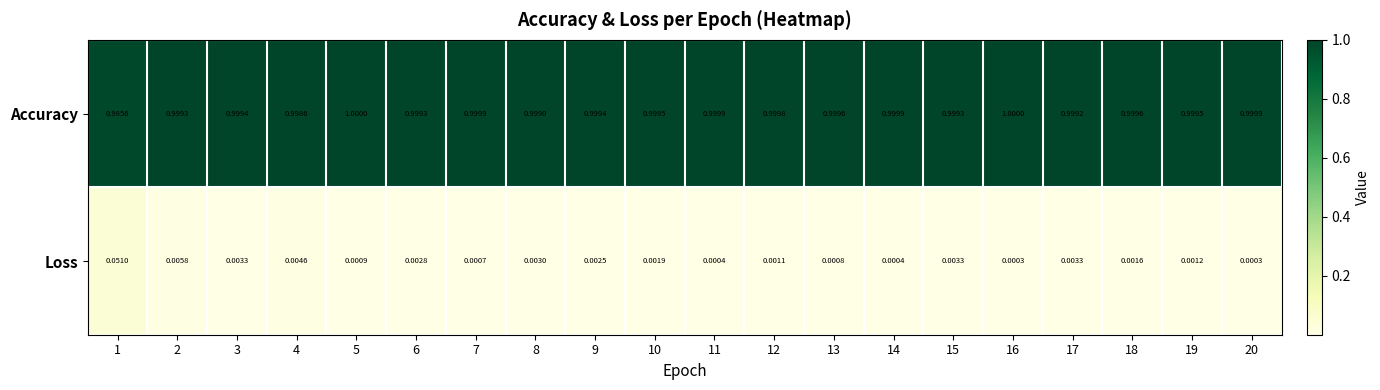

Between 10 and 13, which series saw the biggest shift?

Loss